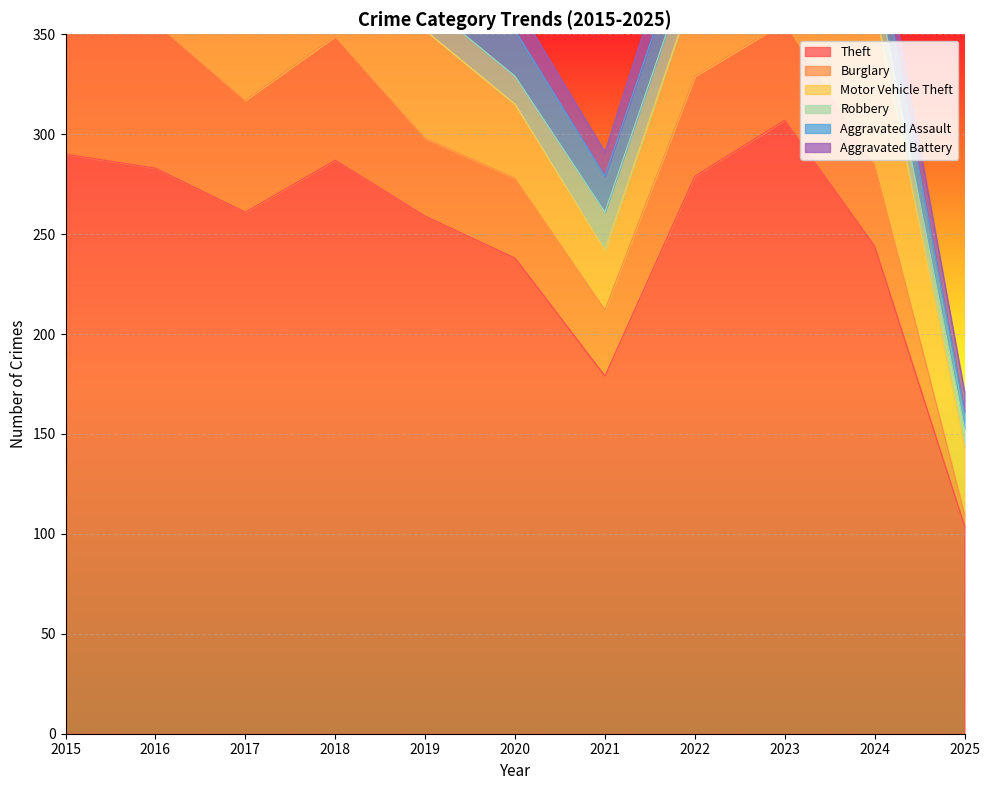

Rank the series at 2023 from highest to lowest value.

Theft, Motor Vehicle Theft, Burglary, Robbery, Aggravated Assault, Aggravated Battery